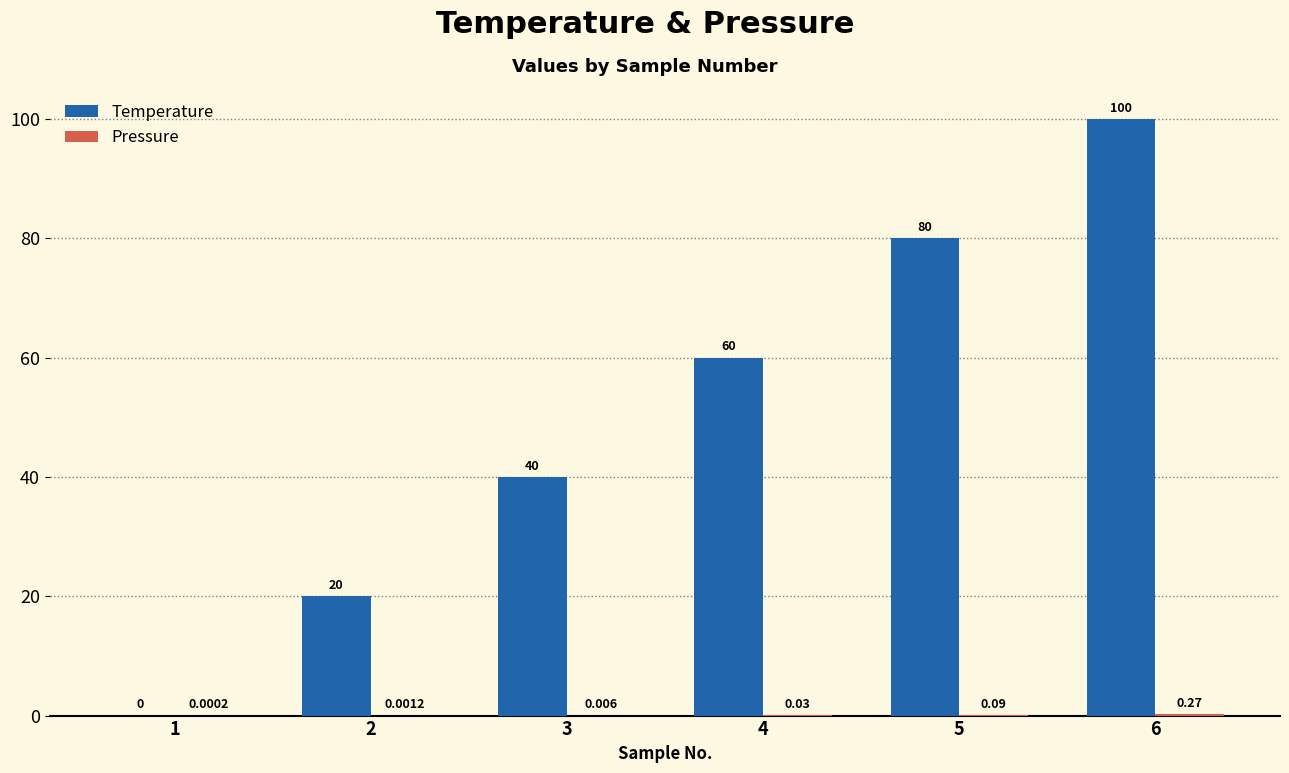

Which series has the largest total across all categories?

Temperature